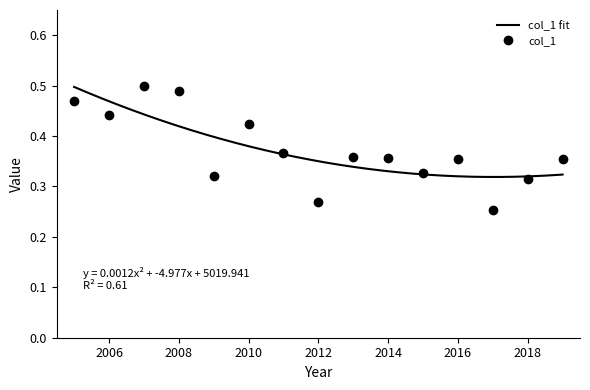

True or false: col_1 has more than 0 interior local peaks.

True